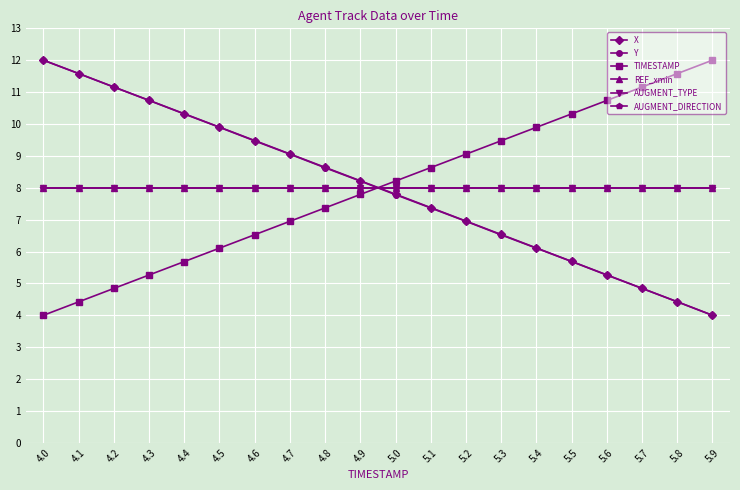

Reading right to left, transcribe all the data shown in this chart.

X: 4.0	4.4	4.8	5.3	5.7	6.1	6.5	7.0	7.4	7.8	8.2	8.6	9.1	9.5	9.9	10.3	10.7	11.2	11.6	12.0
Y: 4.0	4.4	4.8	5.3	5.7	6.1	6.5	6.9	7.4	7.8	8.2	8.6	9.1	9.5	9.9	10.3	10.7	11.2	11.6	12.0
TIMESTAMP: 12.0	11.6	11.2	10.7	10.3	9.9	9.5	9.1	8.6	8.2	7.8	7.4	6.9	6.5	6.1	5.7	5.3	4.8	4.4	4.0
REF_xmin: 8.0	8.0	8.0	8.0	8.0	8.0	8.0	8.0	8.0	8.0	8.0	8.0	8.0	8.0	8.0	8.0	8.0	8.0	8.0	8.0
AUGMENT_TYPE: 8.0	8.0	8.0	8.0	8.0	8.0	8.0	8.0	8.0	8.0	8.0	8.0	8.0	8.0	8.0	8.0	8.0	8.0	8.0	8.0
AUGMENT_DIRECTION: 8.0	8.0	8.0	8.0	8.0	8.0	8.0	8.0	8.0	8.0	8.0	8.0	8.0	8.0	8.0	8.0	8.0	8.0	8.0	8.0